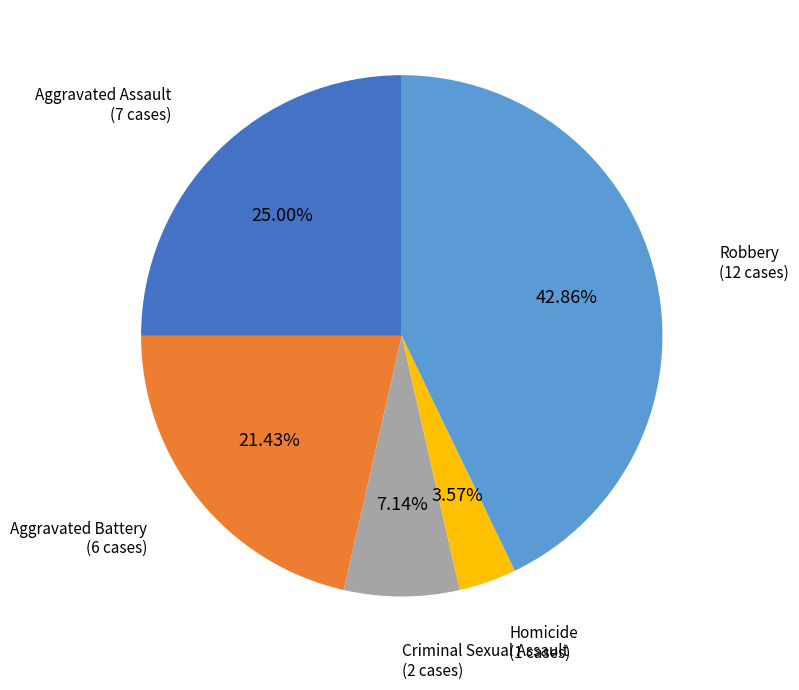

Which slice is the smallest?

Homicide